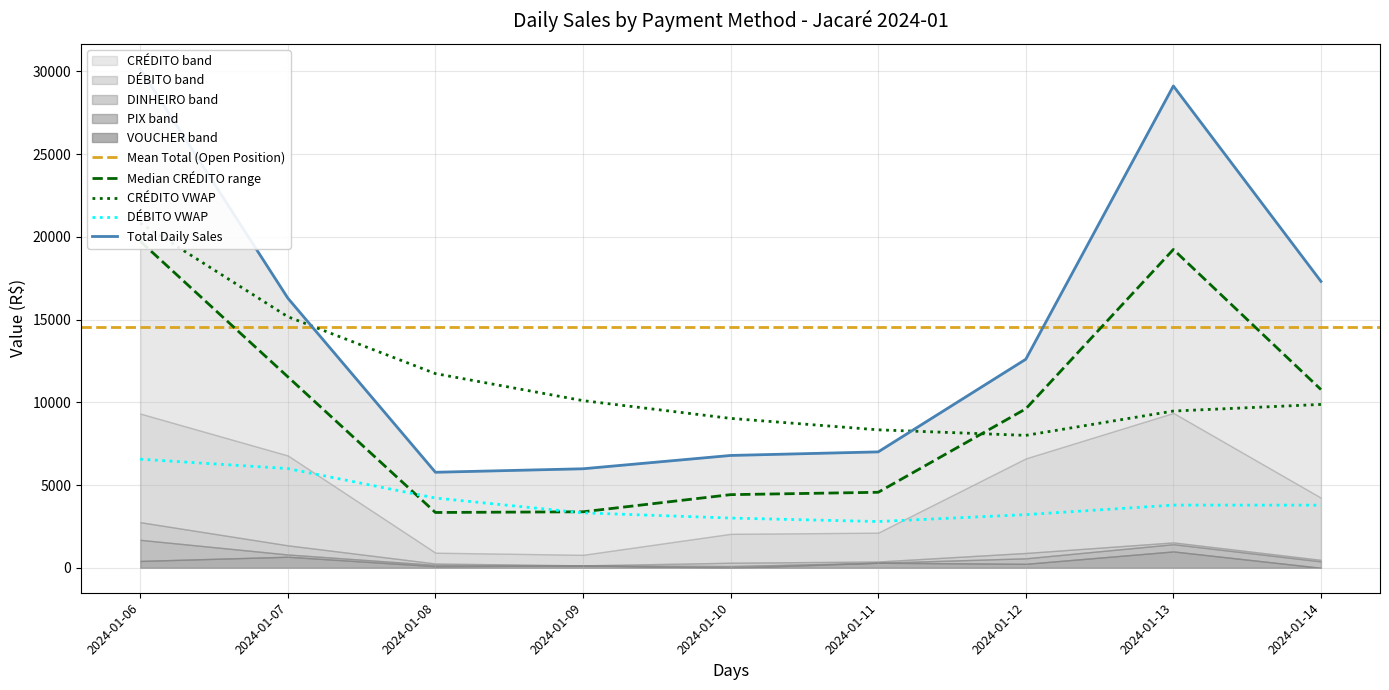

What is the lowest value of the DÉBITO series?

637.5